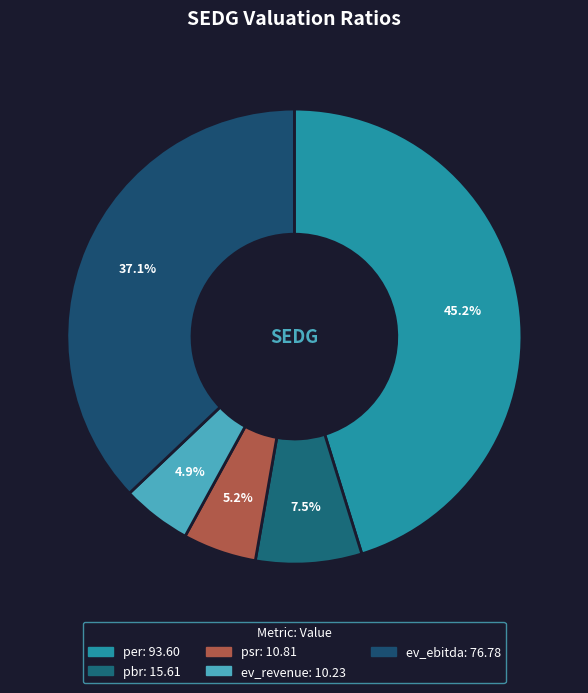

What percentage is the ev_ebitda slice, to the nearest percent?

37%